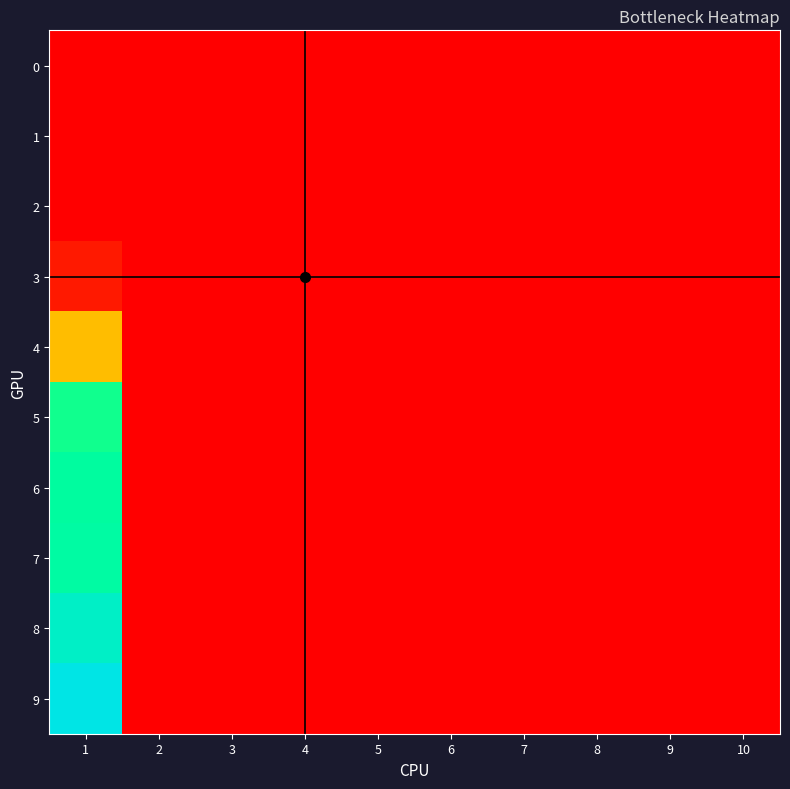

At which category is the sum across all series the highest?

1